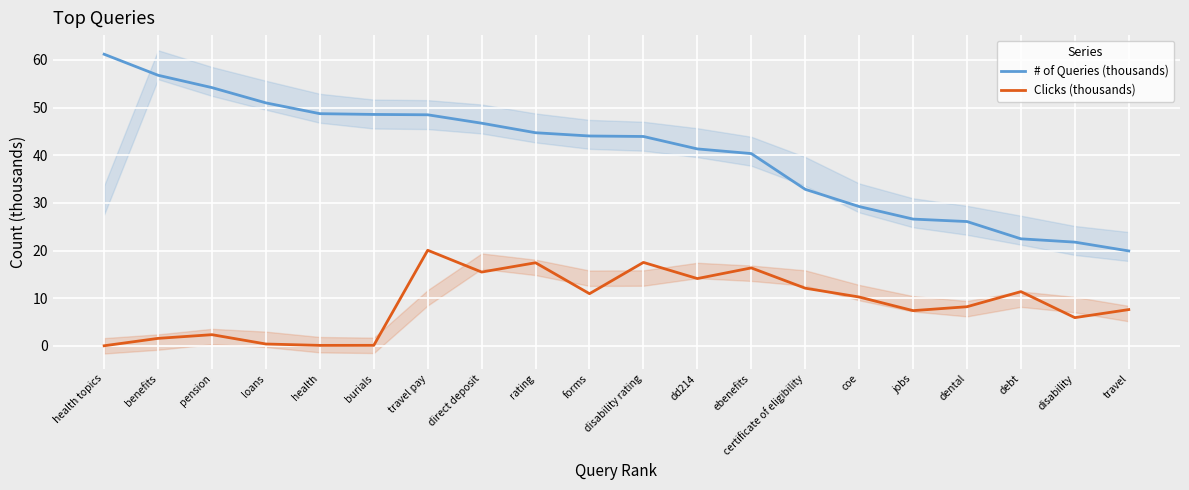

Reading left to right, transcribe all the data shown in this chart.

# of Queries (thousands): health topics=61.2	benefits=56.8	pension=54.2	loans=51.0	health=48.7	burials=48.6	travel pay=48.5	direct deposit=46.7	rating=44.7	forms=44.0	disability rating=43.9	dd214=41.3	ebenefits=40.3	certificate of eligibility=32.8	coe=29.2	jobs=26.6	dental=26.1	debt=22.5	disability=21.8	travel=19.9
Clicks (thousands): health topics=0.0	benefits=1.6	pension=2.3	loans=0.4	health=0.1	burials=0.1	travel pay=20.1	direct deposit=15.5	rating=17.4	forms=10.9	disability rating=17.5	dd214=14.1	ebenefits=16.4	certificate of eligibility=12.1	coe=10.2	jobs=7.4	dental=8.2	debt=11.4	disability=5.9	travel=7.6